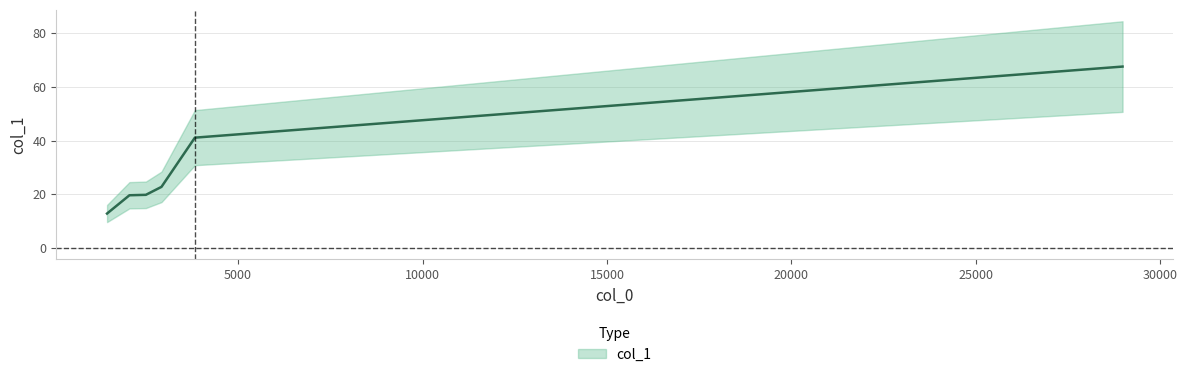

Between 2924.17 and 3829.82, which is larger?

3829.82